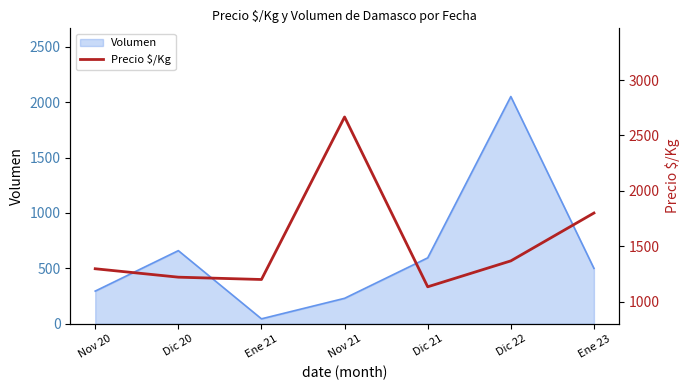

What is the difference between the maximum and minimum values?

1533